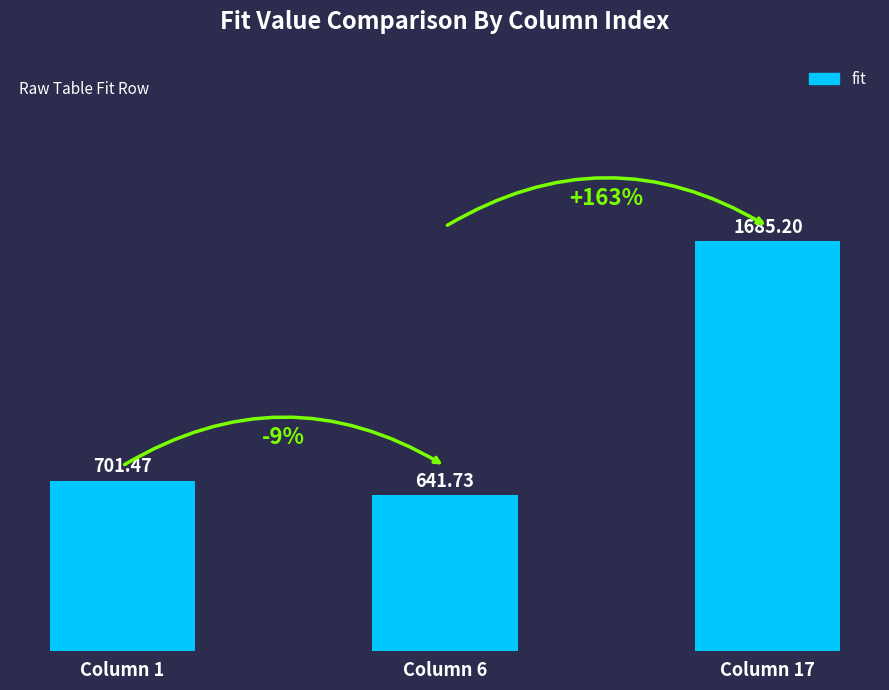

Which label corresponds to the smallest value in the chart?

Column 6